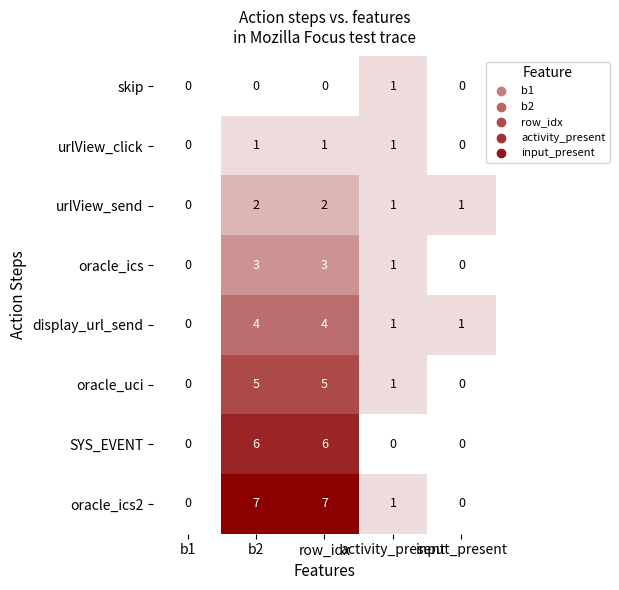

Which series has the largest total across all categories?

oracle_ics2